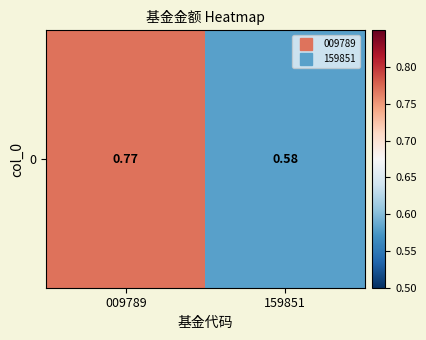

Is it true that the value at 009789 is 0.8?

True